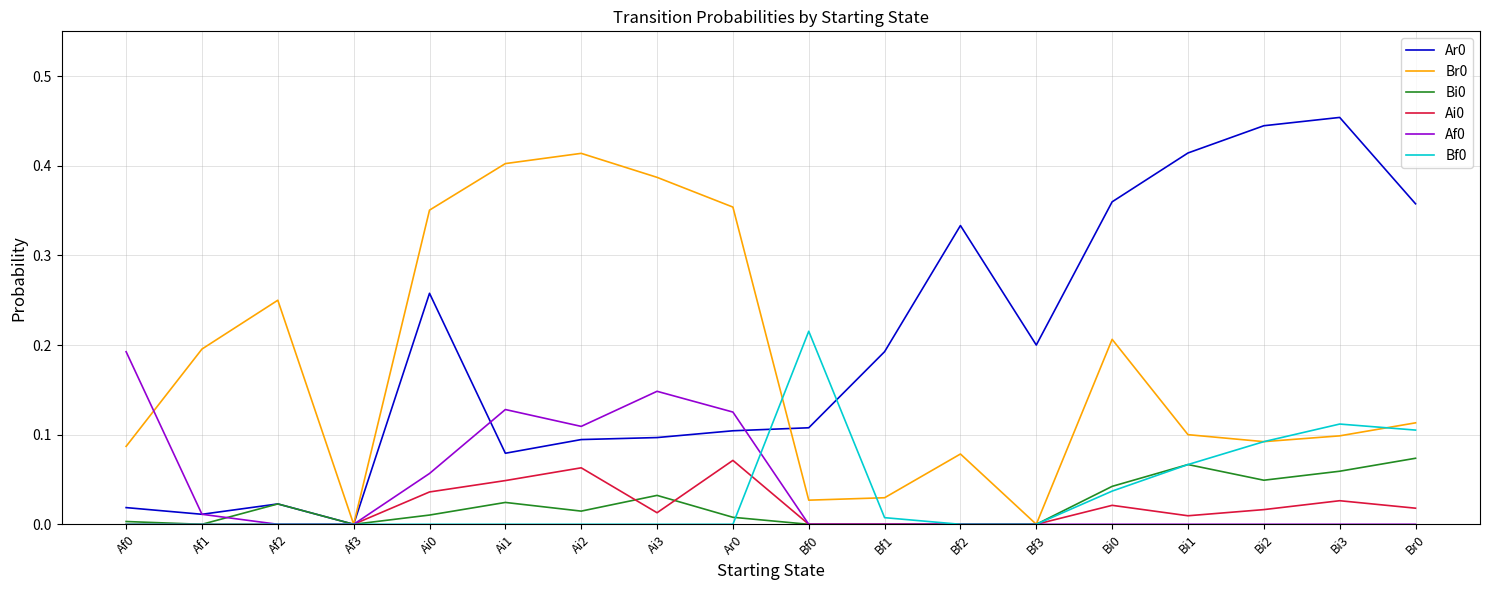

True or false: Bf0 has a value of 0.1 at Bi0.

False